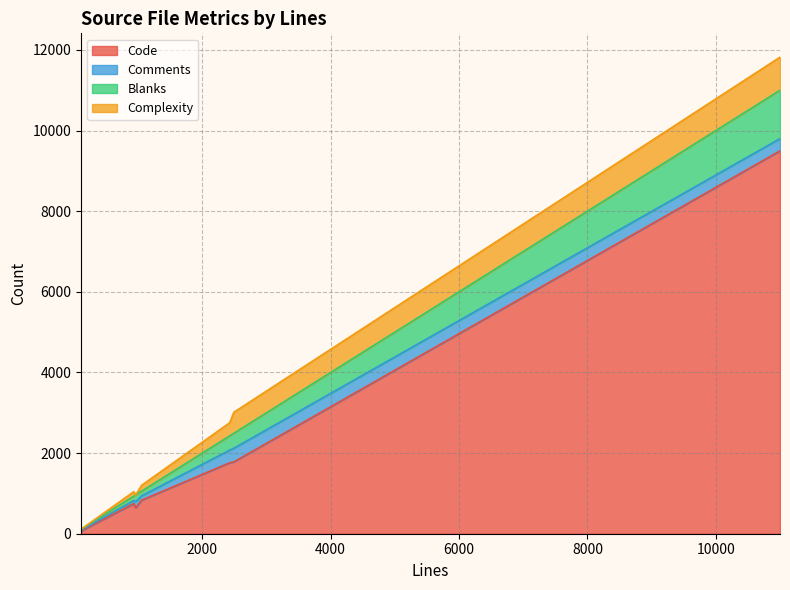

How many interior local peaks does the Complexity series have?

2